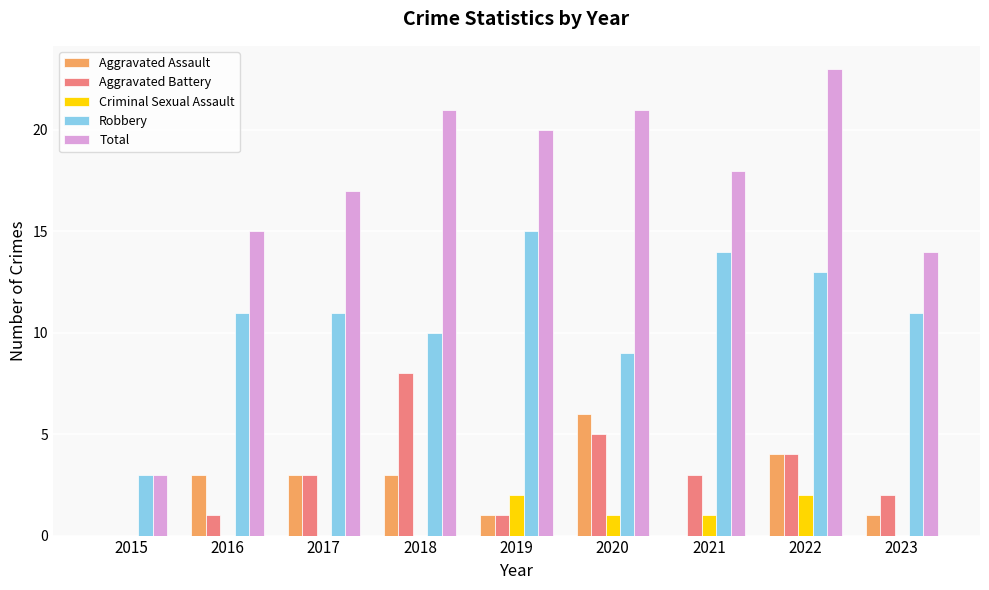

How many categories are shown in the chart?

9